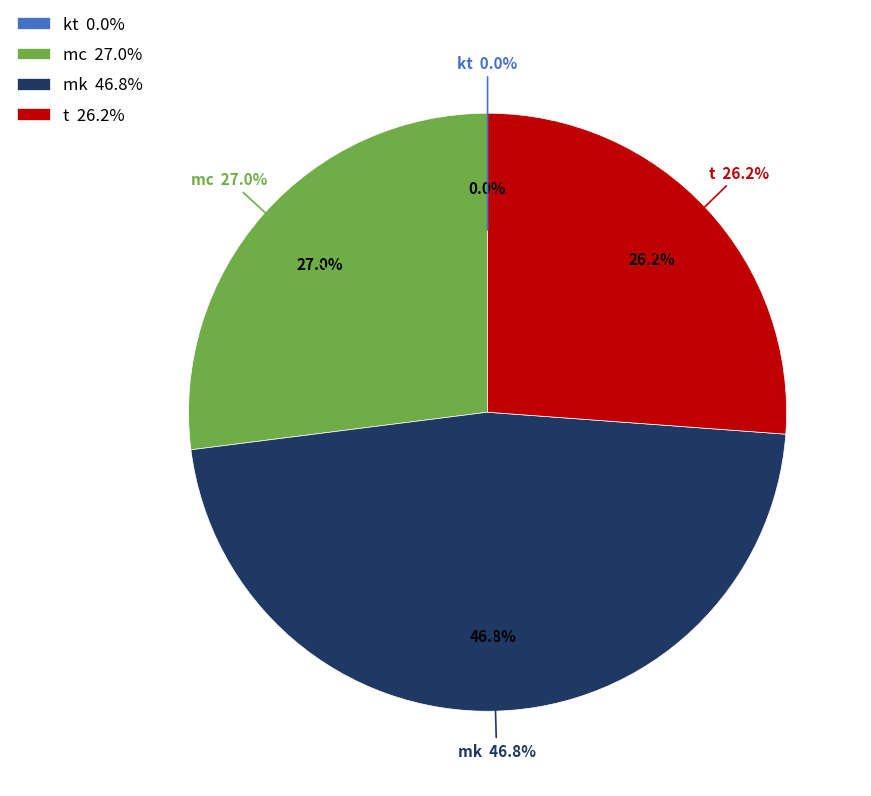

To the nearest percent, what is the combined percentage of mc and t?

53%